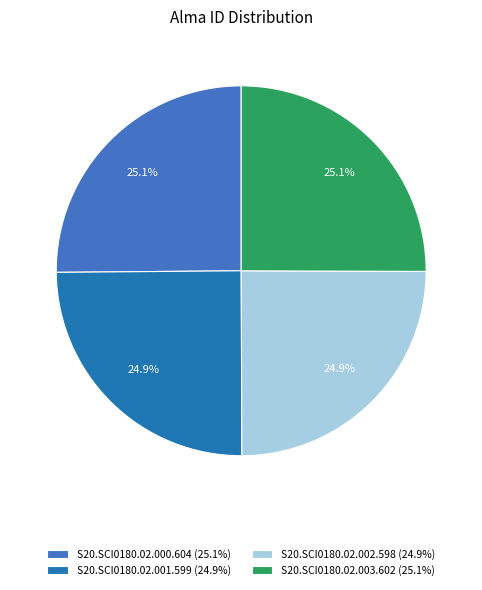

How many slices are in this pie chart?

4